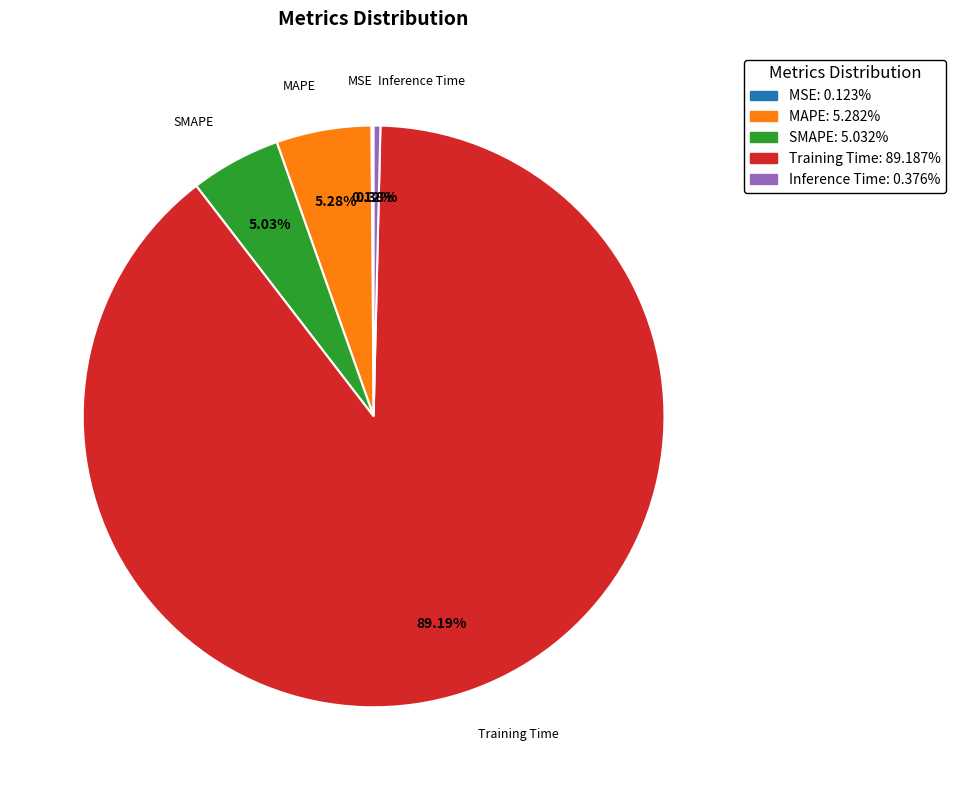

Do Inference Time: 0.376% and SMAPE: 5.032% together represent more than half of the pie?

No